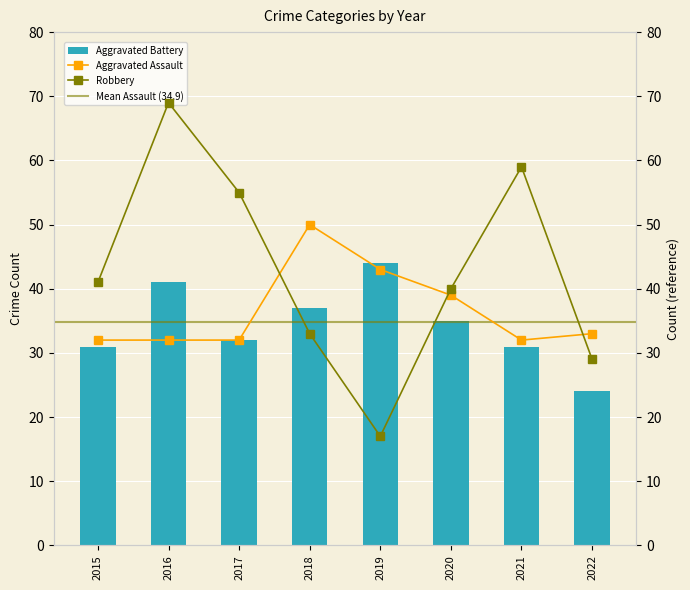

At how many categories does at least one series exceed 61?

1